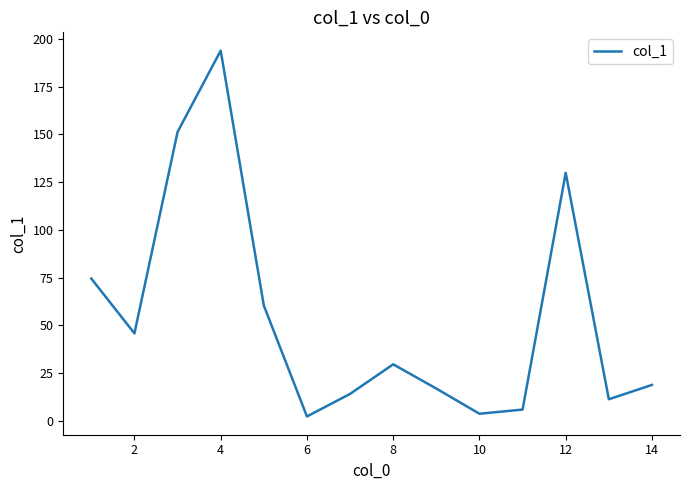

Reading left to right, transcribe all the data shown in this chart.

74.5	45.8	151.3	193.9	60.4	2.3	14.1	29.6	16.9	3.7	5.9	129.9	11.3	18.8